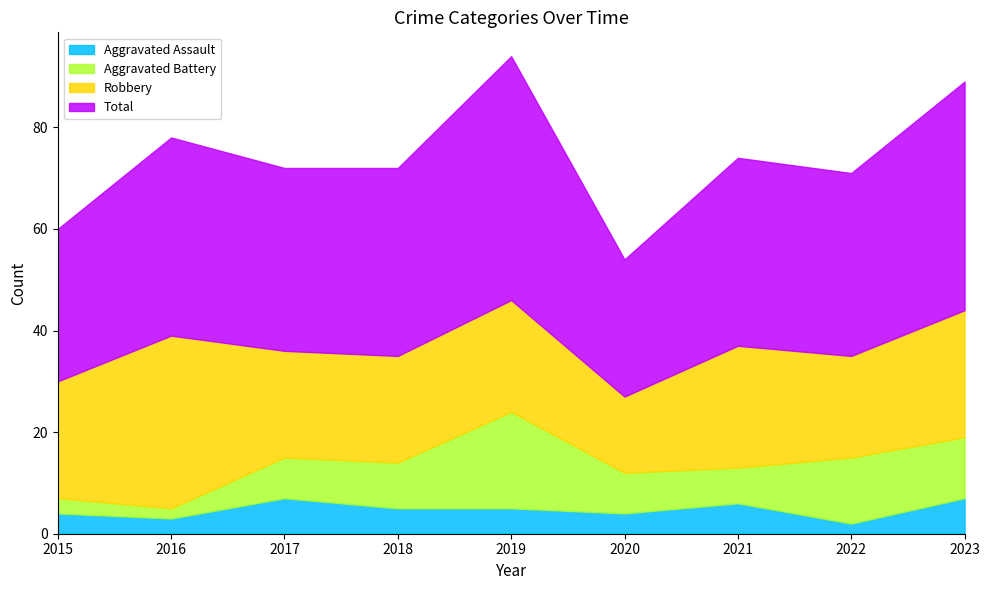

Does the chart display data point markers on the line(s)?

No